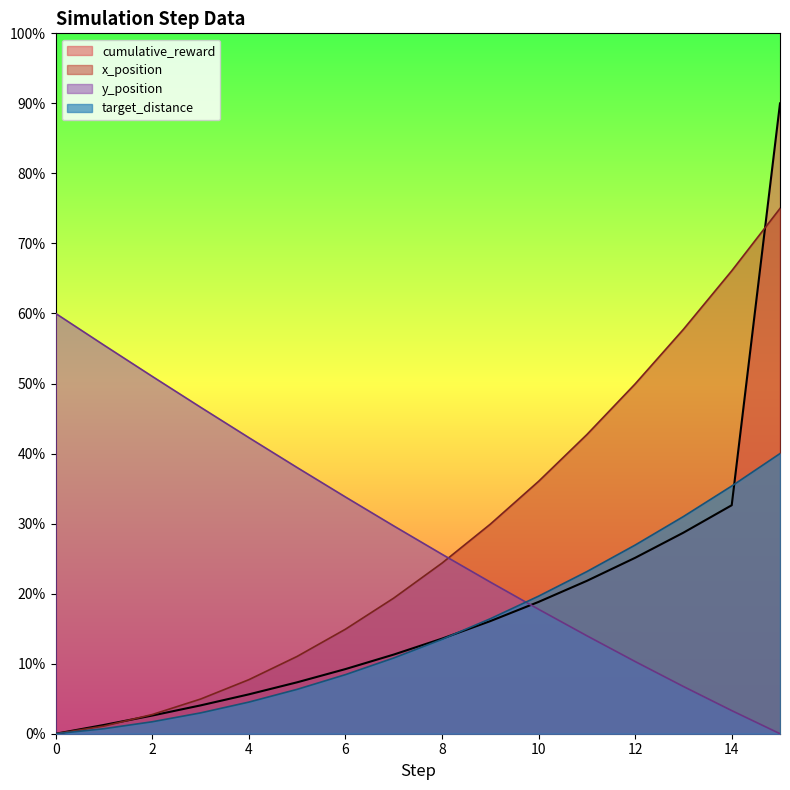

Which series changed the most between 2 and 11?

x_position